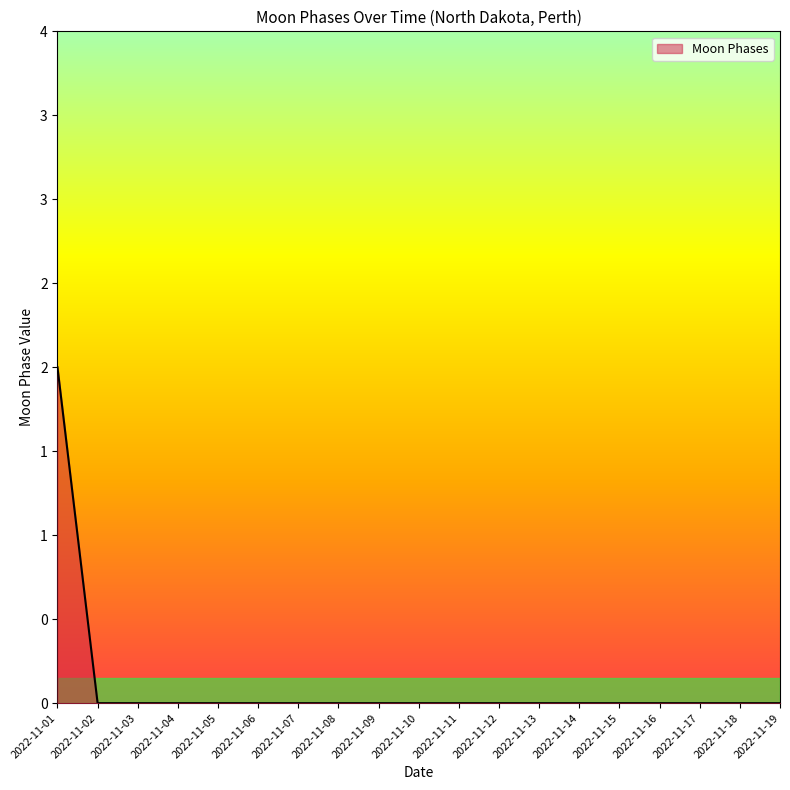

Between 2022-11-15 and 2022-11-10, which is larger?

2022-11-15